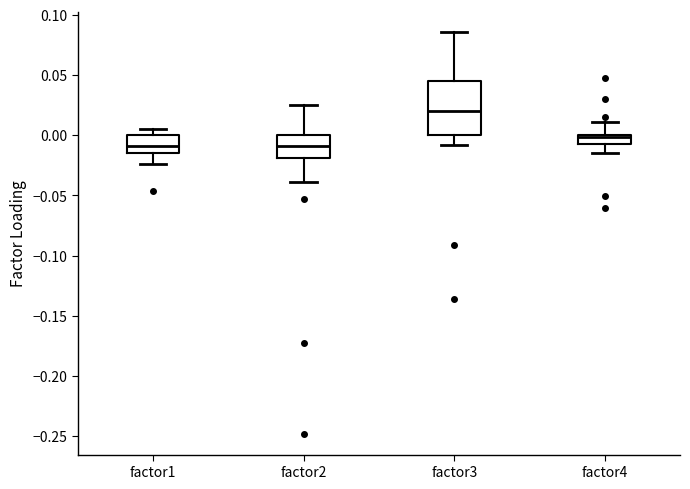

Which box is the tallest, from its lower edge to its upper edge?

factor3